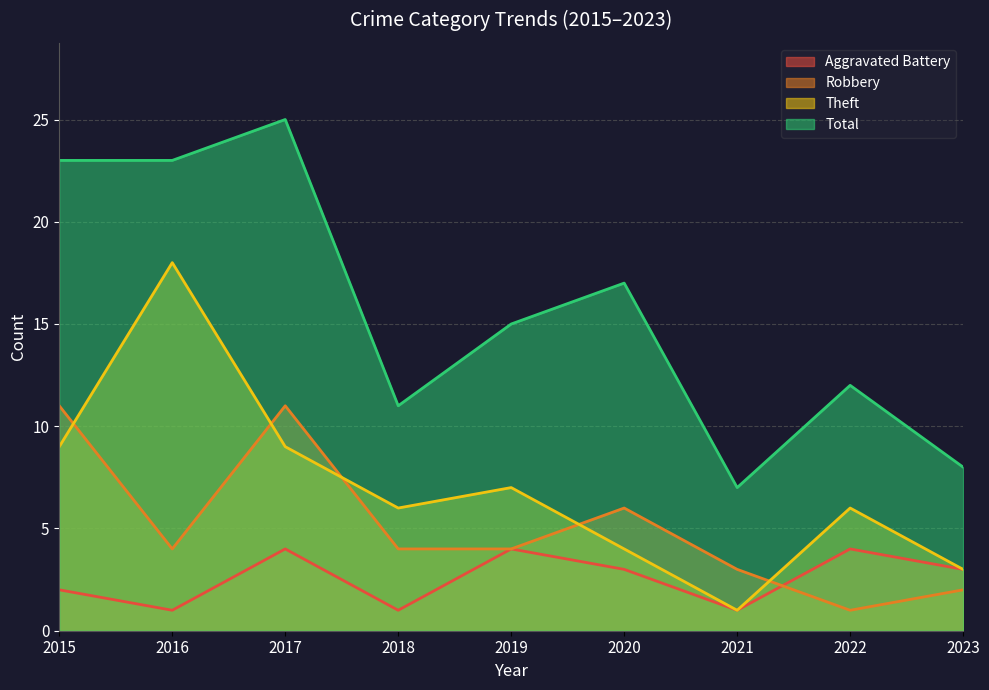

What is the value of the Robbery point at the 7th from the left?

3